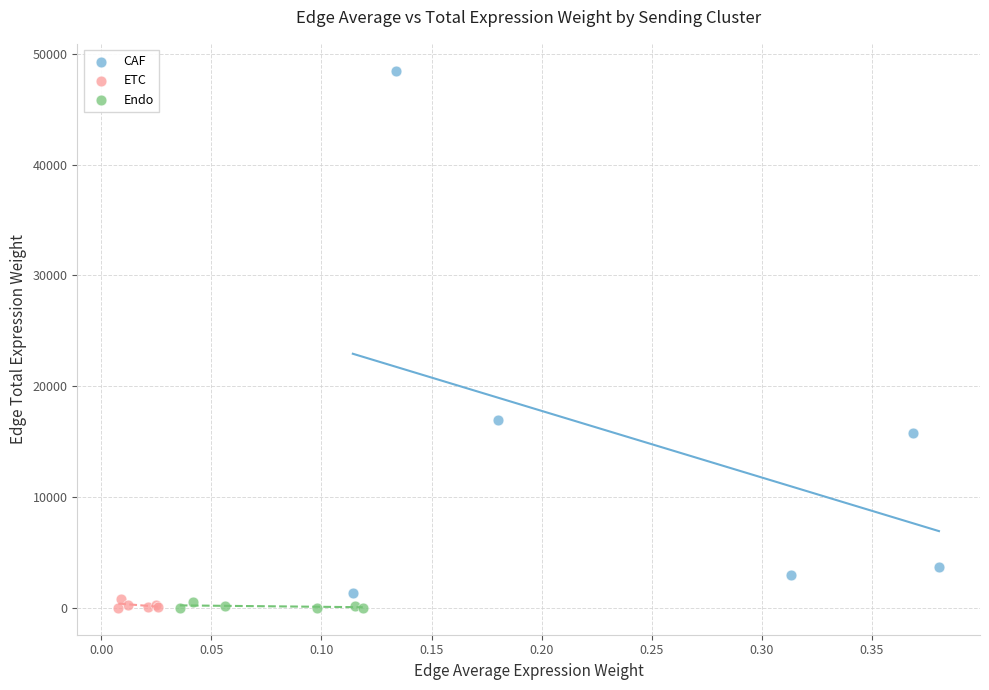

Which series has the largest Y range (max minus min)?

CAF